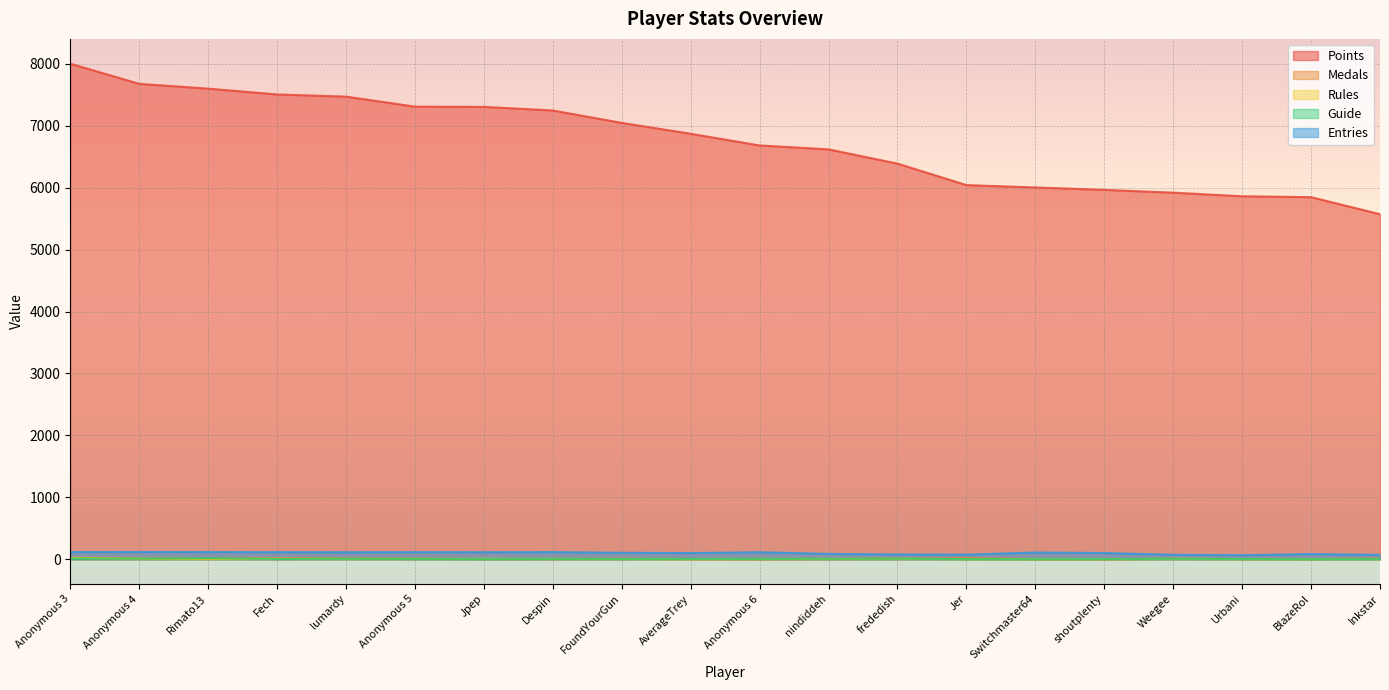

How many lines are shown in the chart?

5